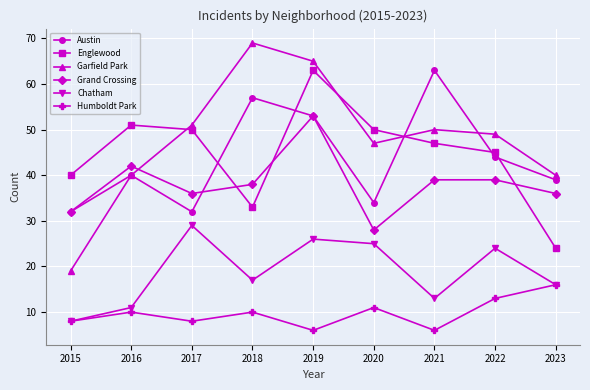

How many interior local peaks does the Garfield Park series have?

2